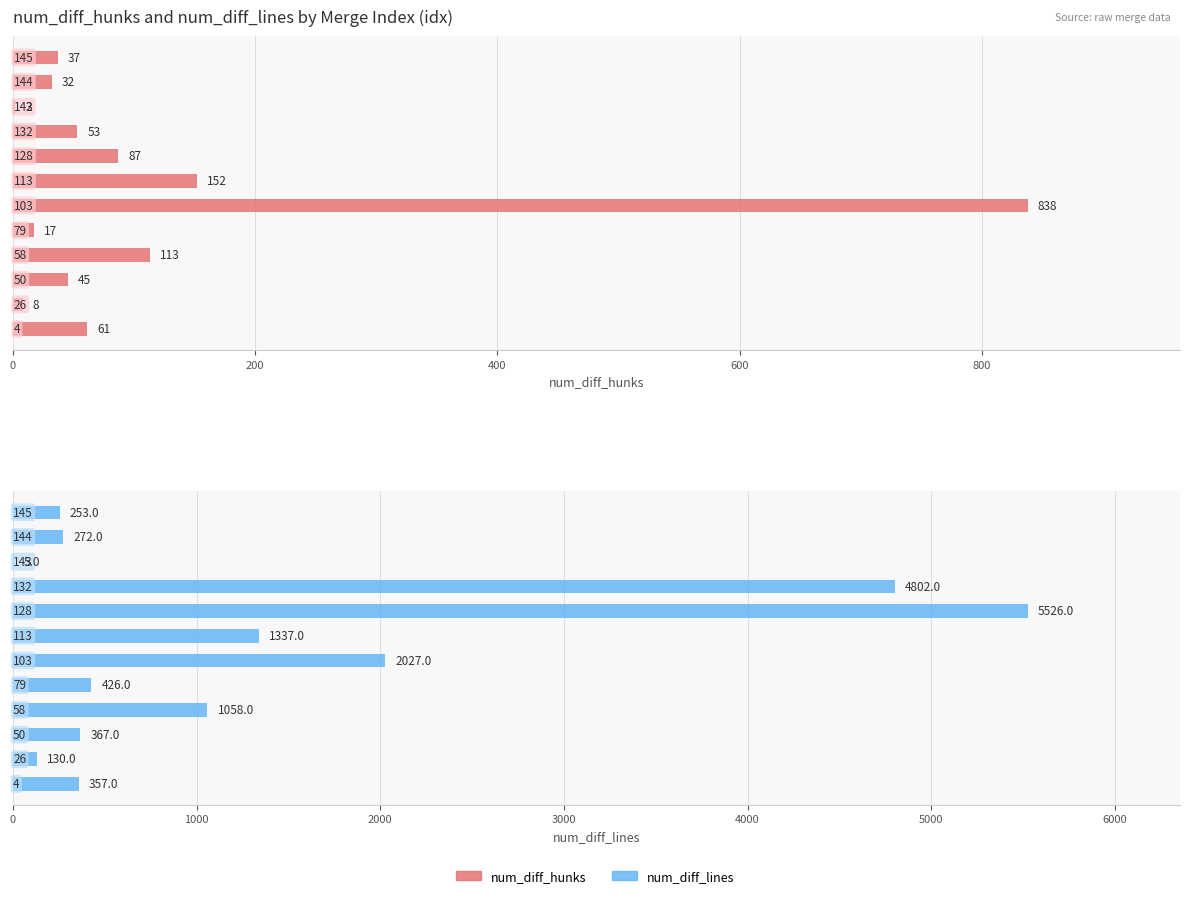

What is the difference between the highest and lowest values at 600?

945